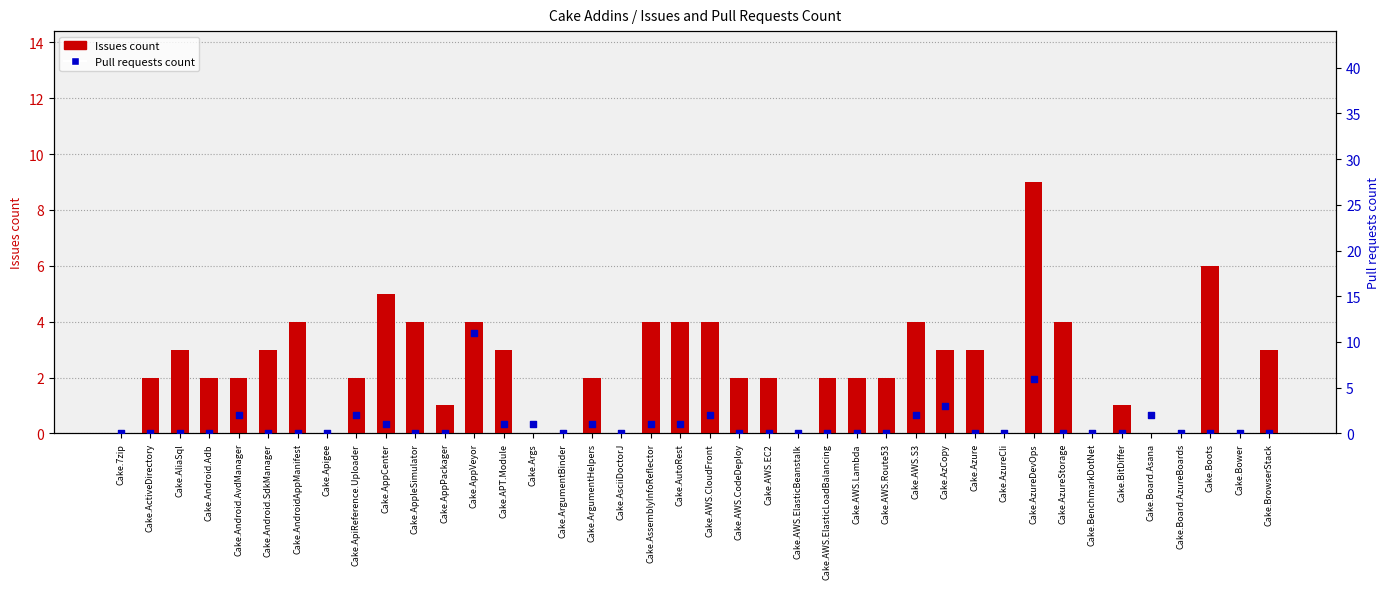

What are all the series names shown in the legend?

Issues count, Pull requests count